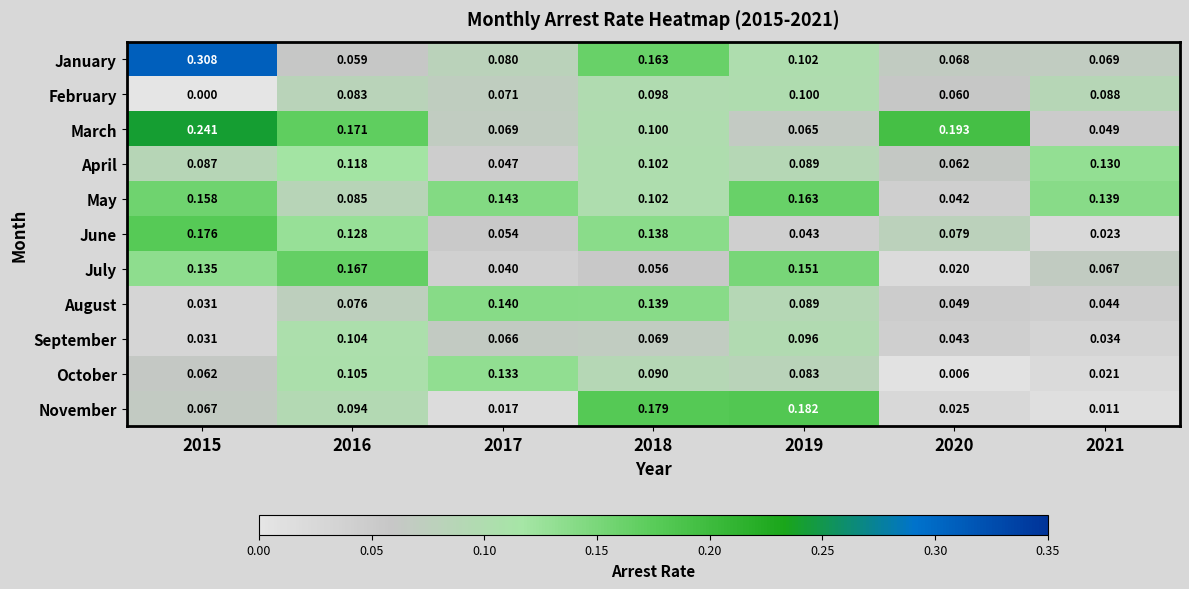

Which series has the largest total across all categories?

March